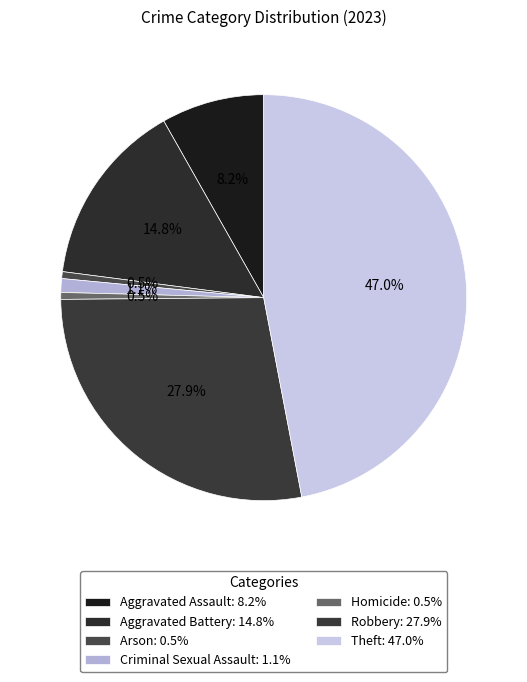

What is the largest slice in the pie chart?

Theft